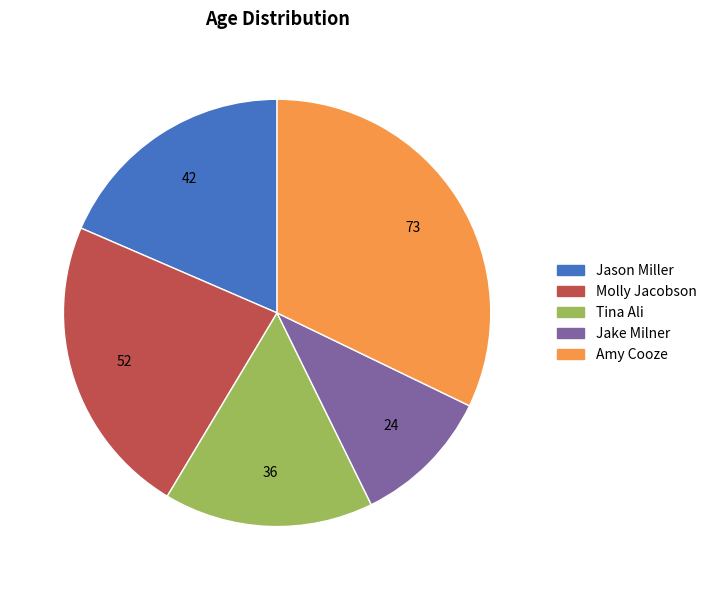

Do Jason Miller and Molly Jacobson together represent more than half of the pie?

No